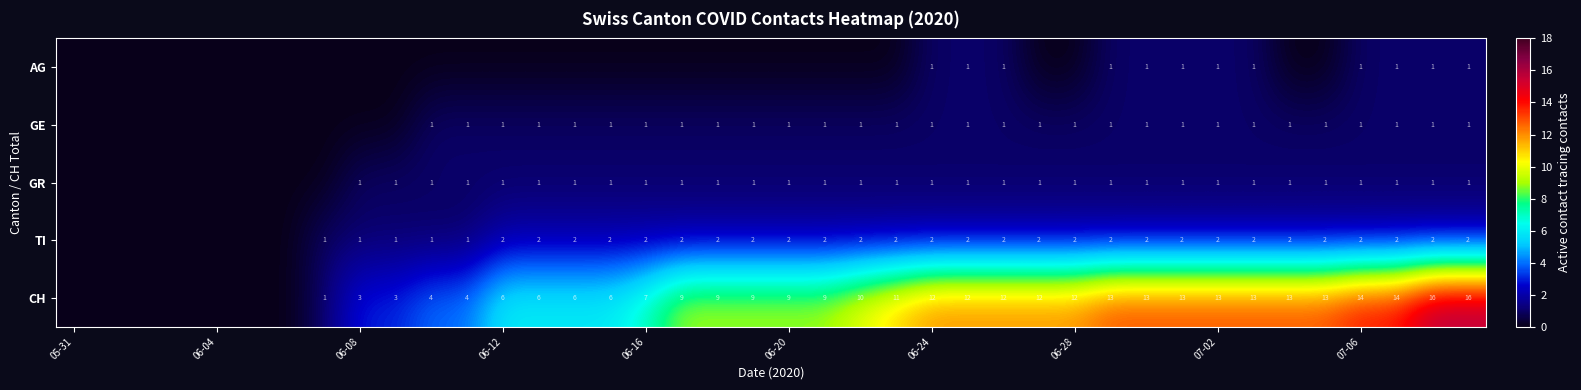

True or false: GR has a value of 1 at 06-28.

True